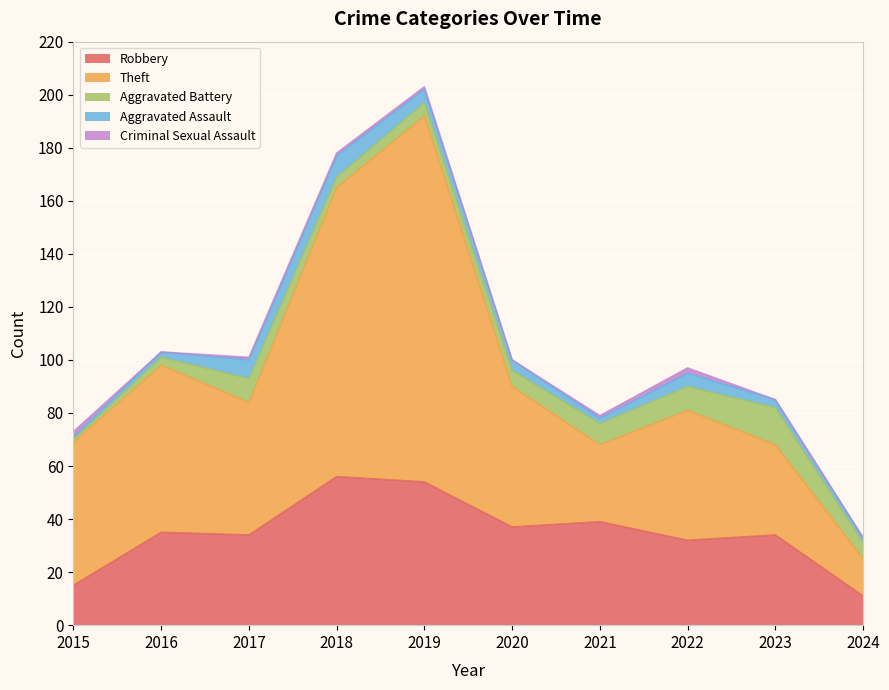

What is the maximum value for Robbery?

56